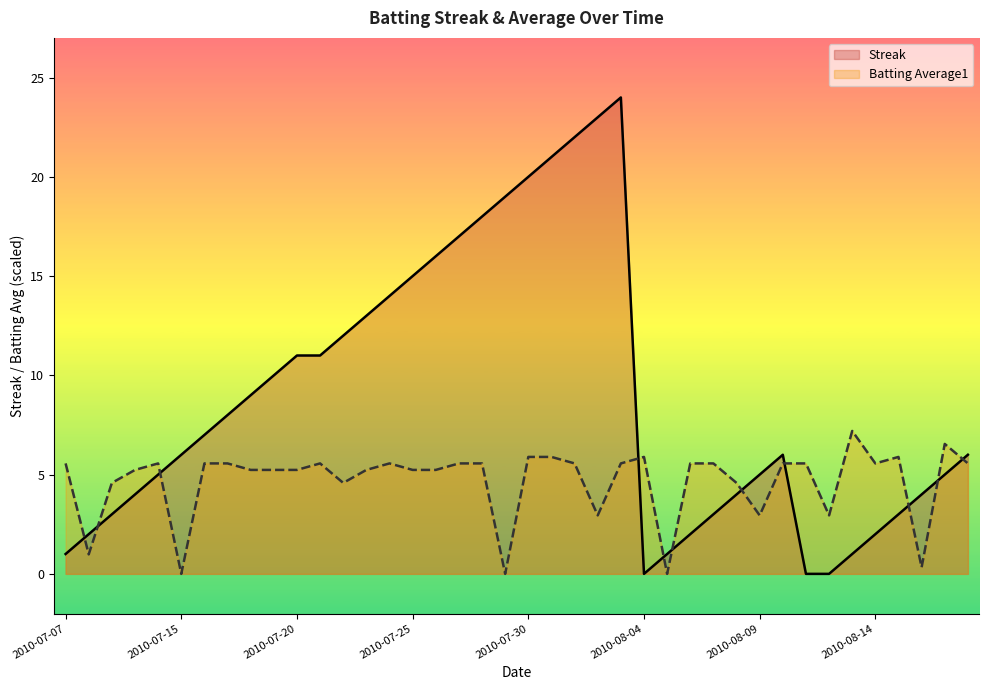

After their last crossing, which series has the higher values: Batting Average1 or Streak?

Streak